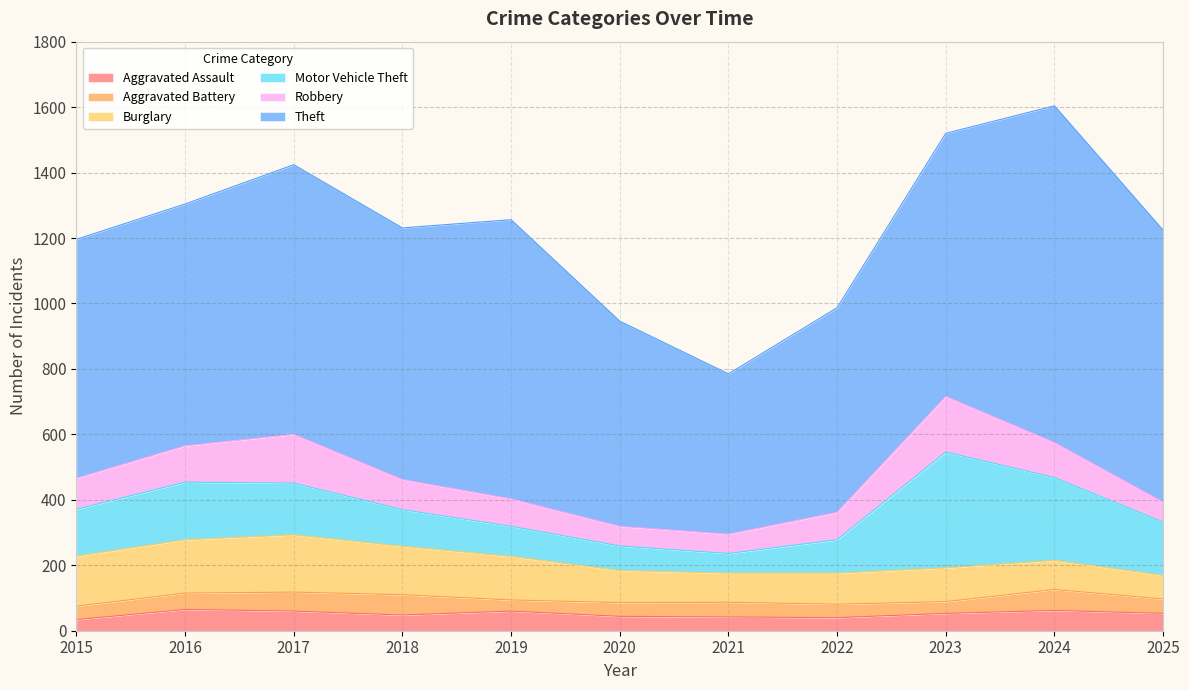

At which category is the sum across all series the highest?

2024